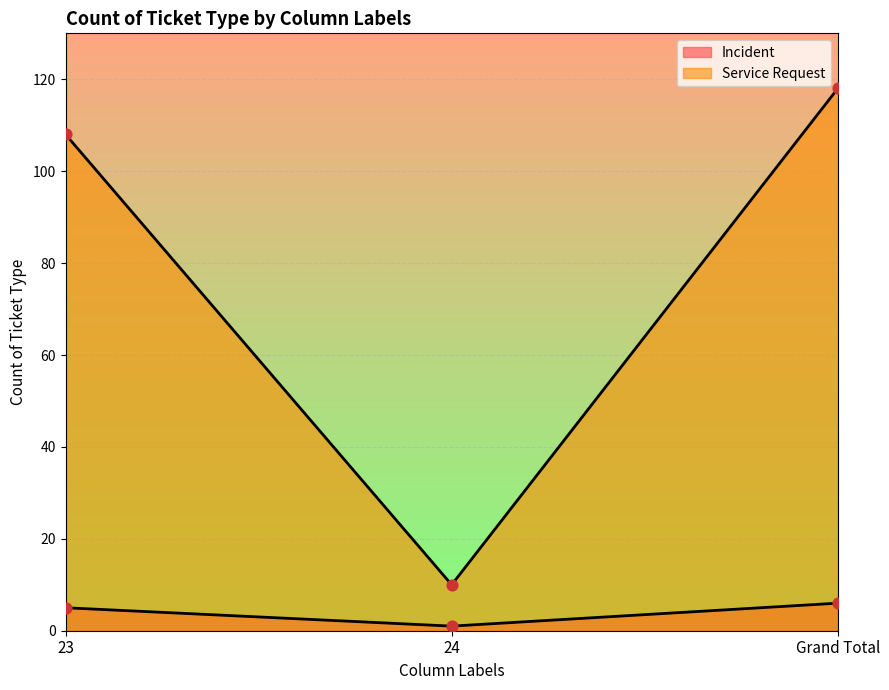

Which series has the largest total across all categories?

Service Request